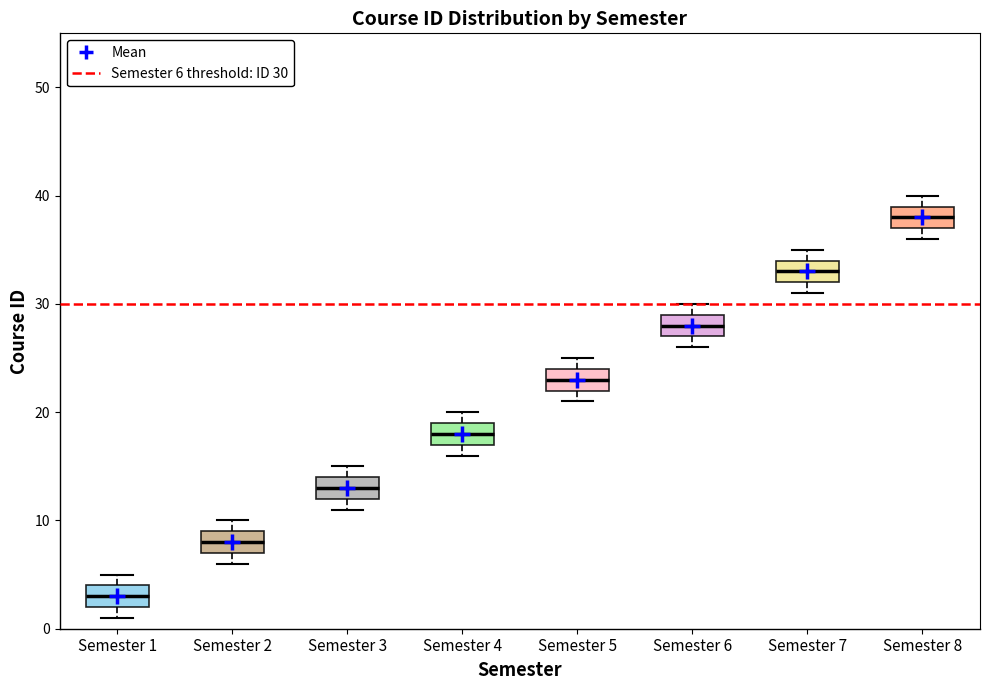

Which box has the lowest median line?

Semester 1